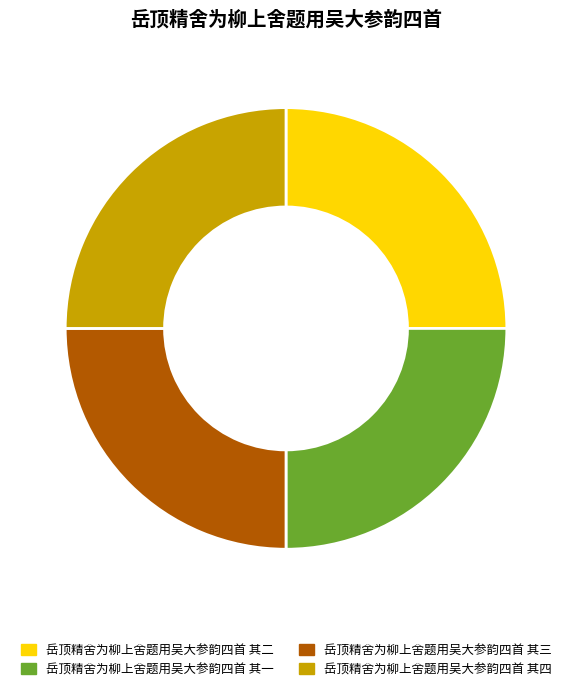

True or false: 岳顶精舍为柳上舍题用吴大参韵四首 其三 accounts for 32% of the total.

False